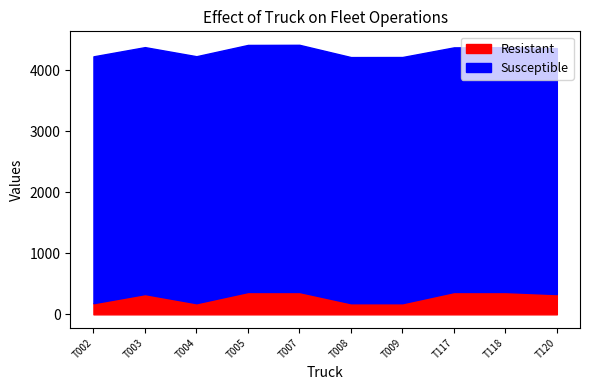

At which category is the sum across all series the highest?

T007